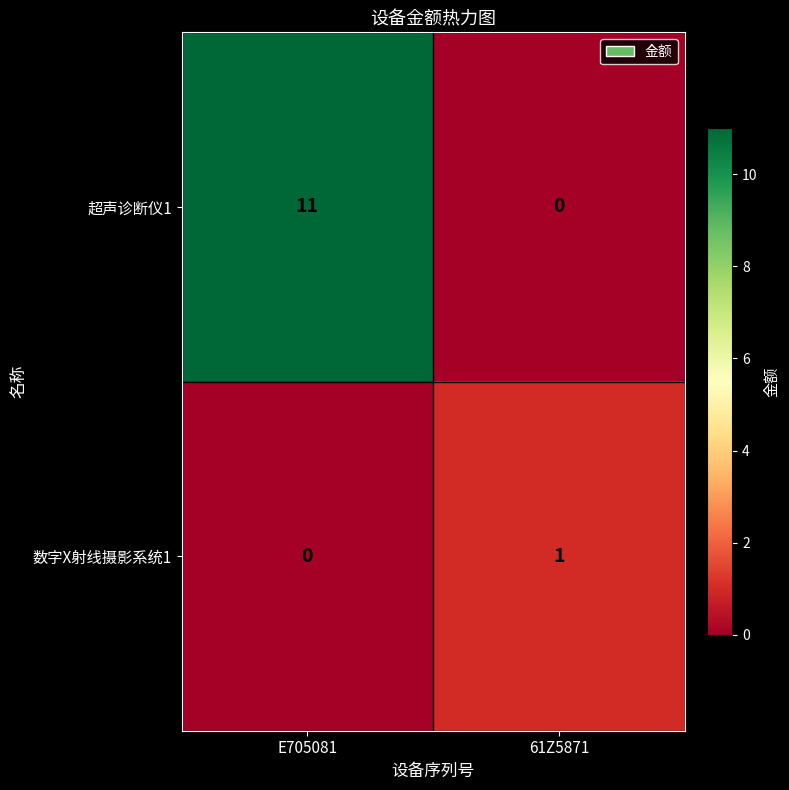

At how many categories does at least one series exceed 3?

1